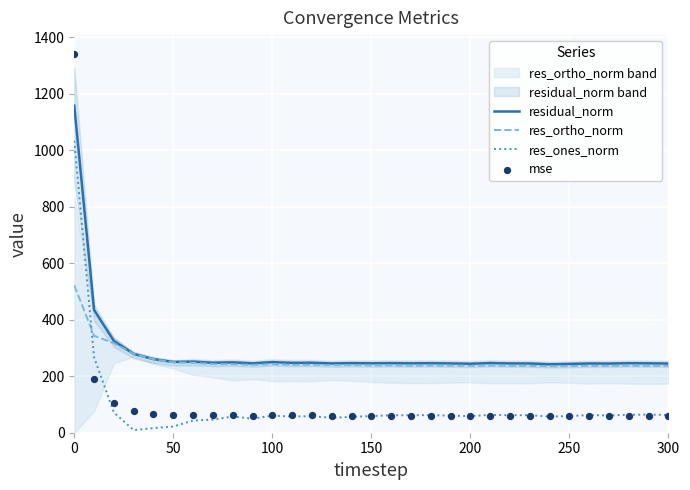

Which series has the widest spread of Y values?

mse